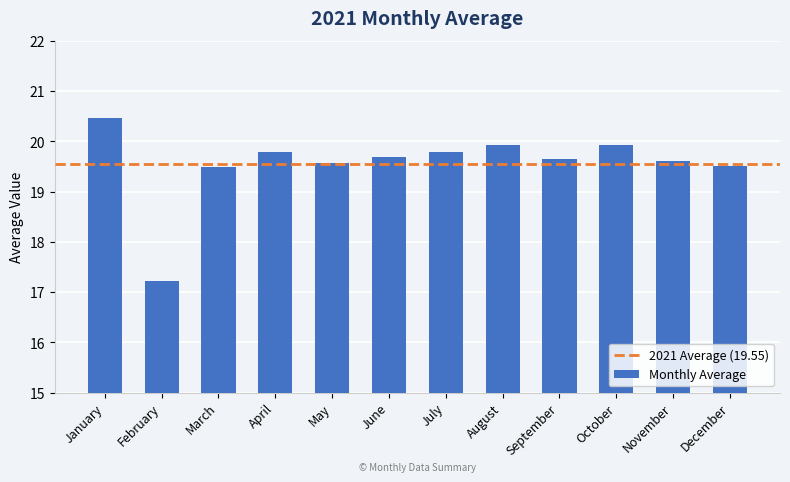

How many data points does each series have?

12